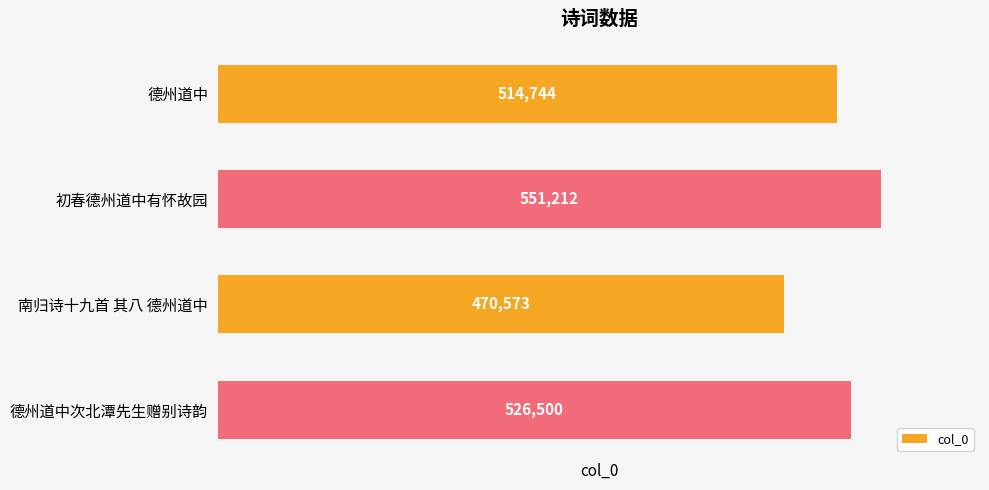

List the labels in order of value, largest first.

初春德州道中有怀故园, 德州道中次北潭先生赠别诗韵, 德州道中, 南归诗十九首 其八 德州道中